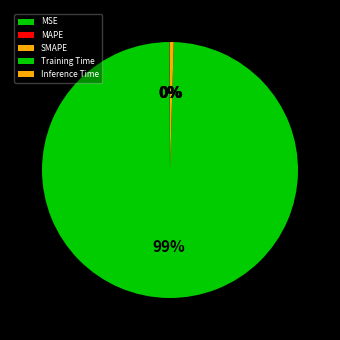

The MSE slice represents 9% of the pie. True or false?

False